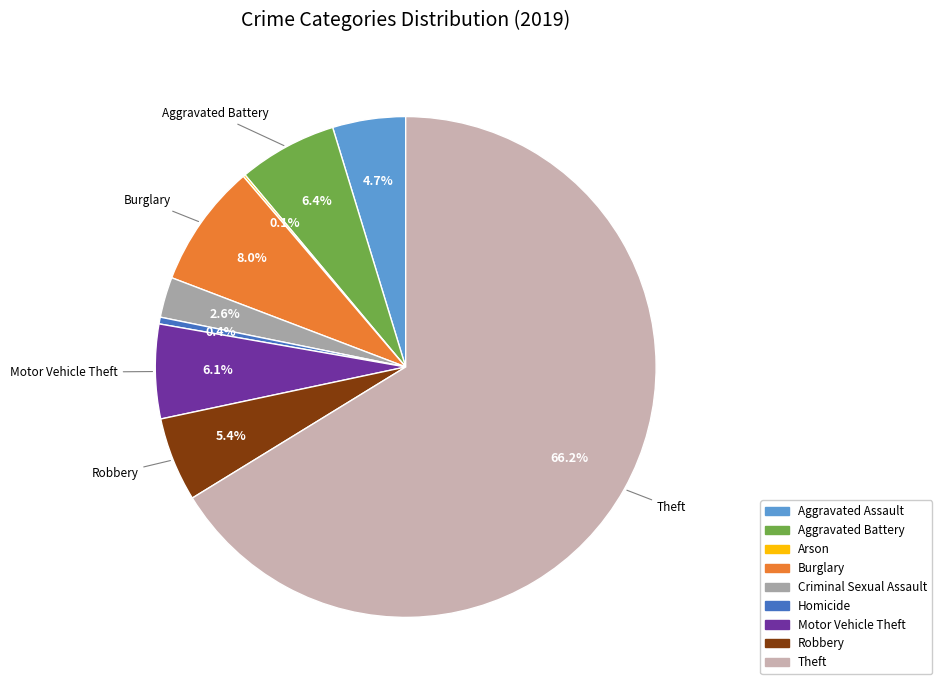

Do Criminal Sexual Assault and Motor Vehicle Theft together represent more than half of the pie?

No